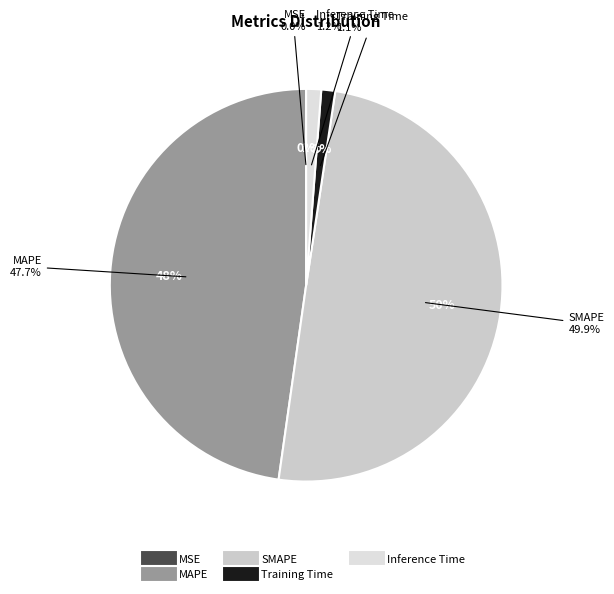

To the nearest percent, what percentage of the pie is SMAPE?

50%